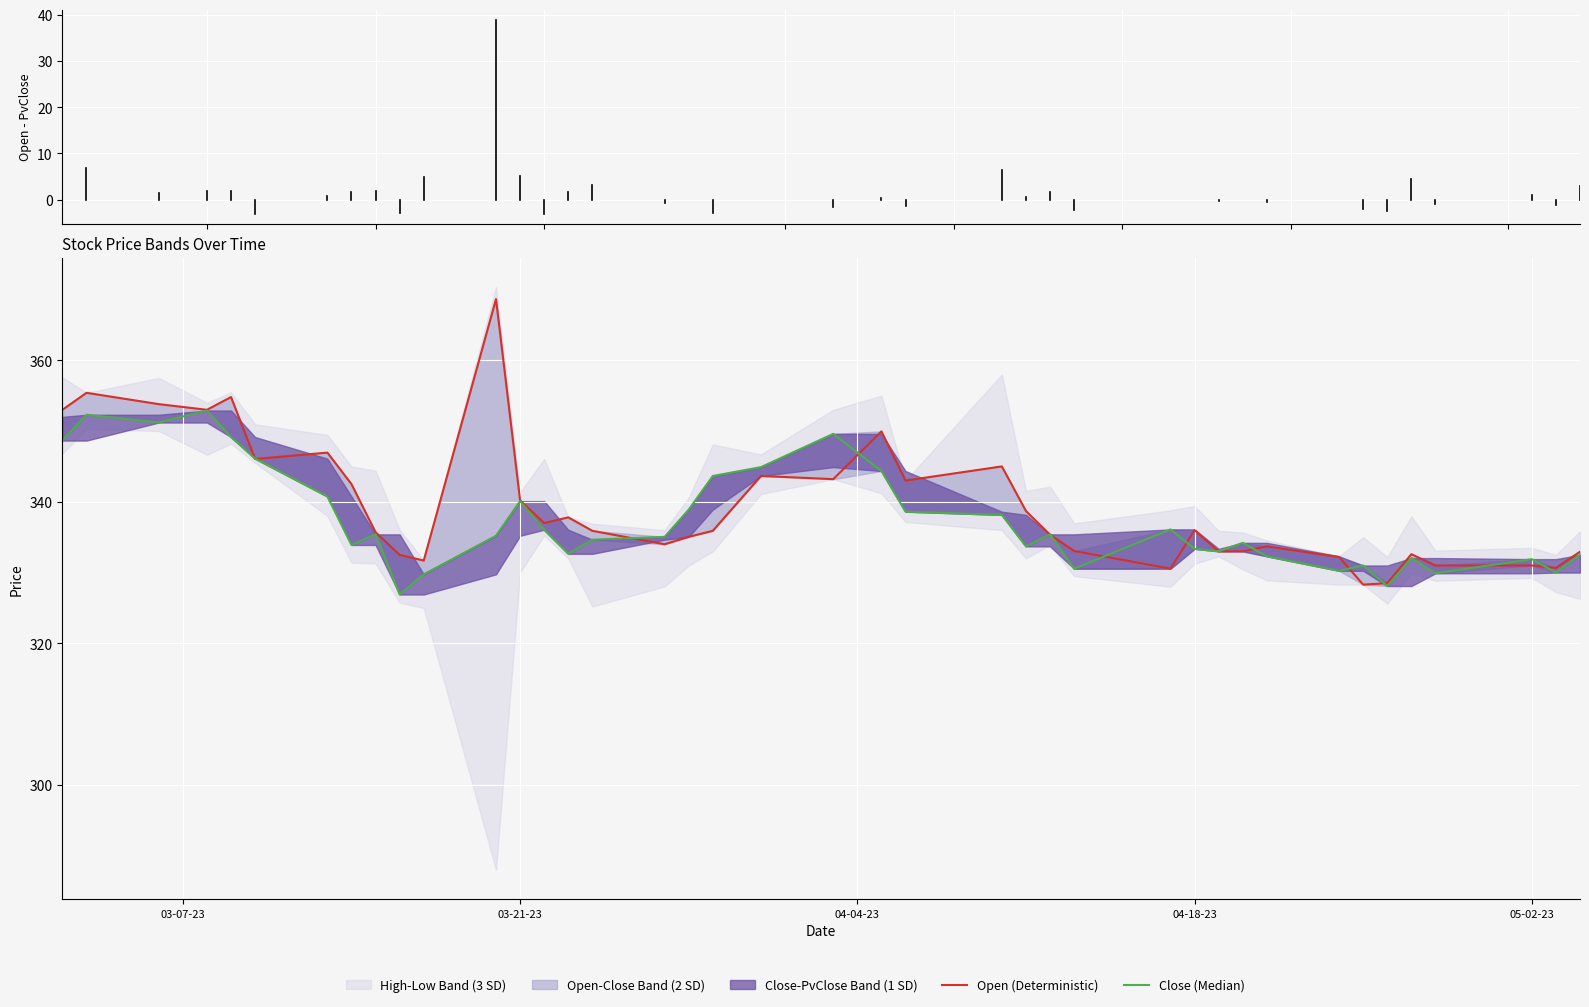

What is the average value of the Open (Deterministic) series?

339.4